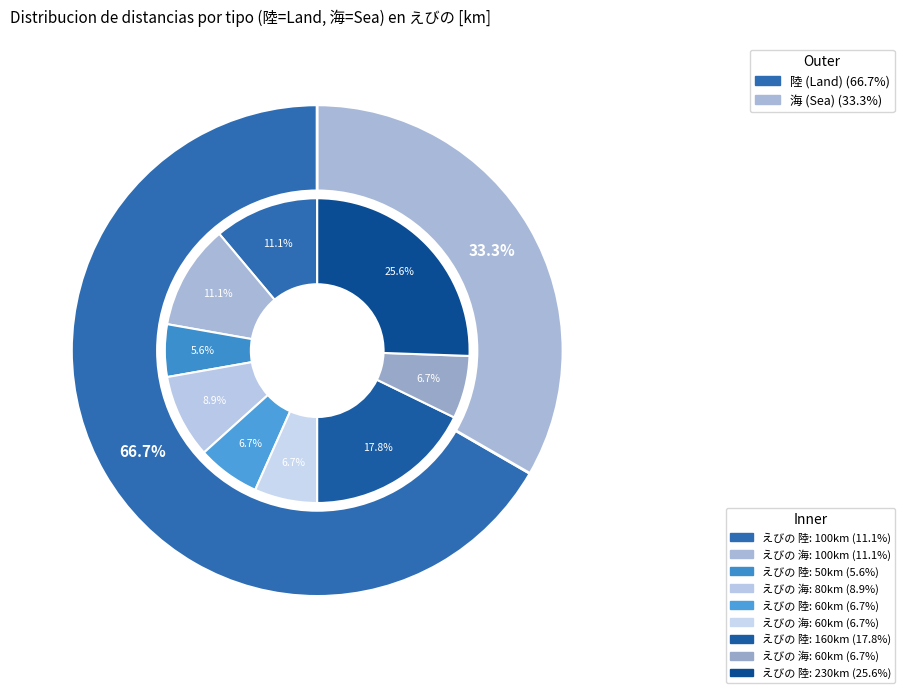

What percentage do えびの 海 4 and えびの 海 together represent?

17.8%